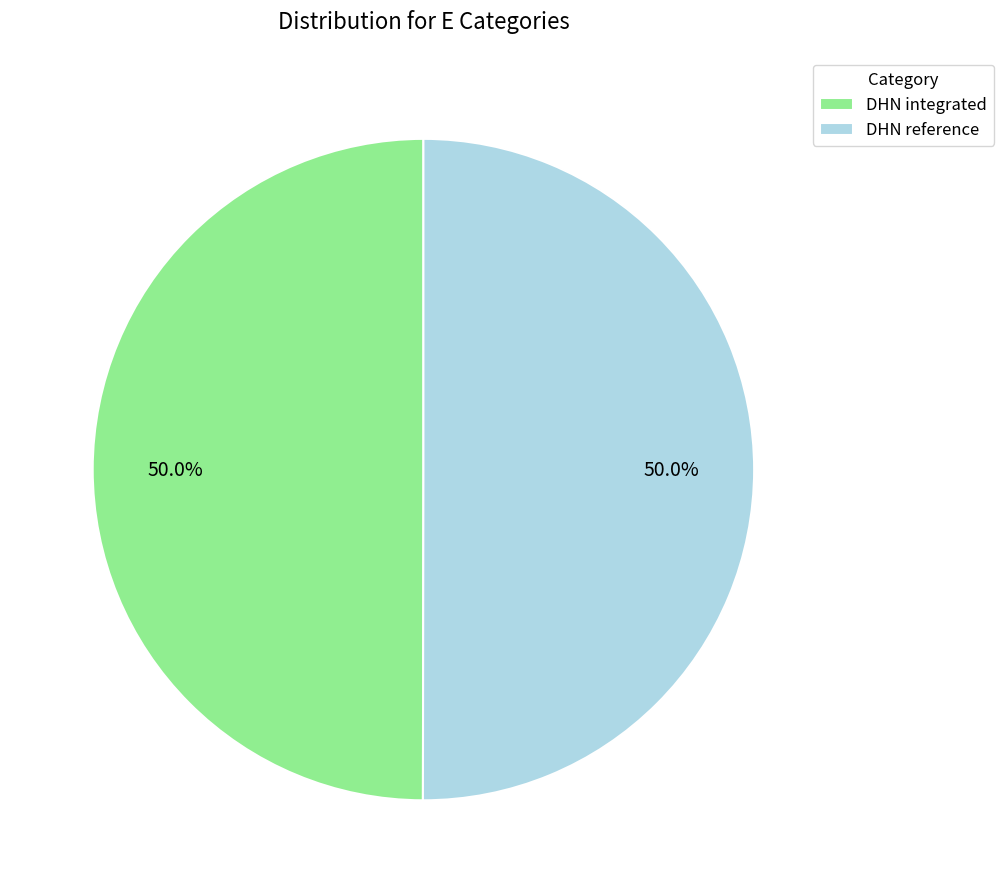

To the nearest percent, what portion does DHN reference represent?

50%